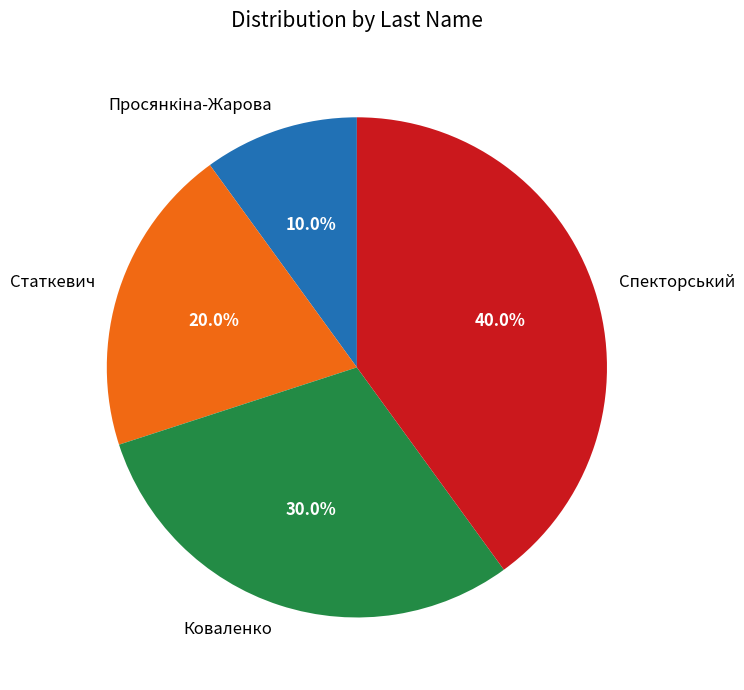

To the nearest percent, what portion does Статкевич represent?

20%